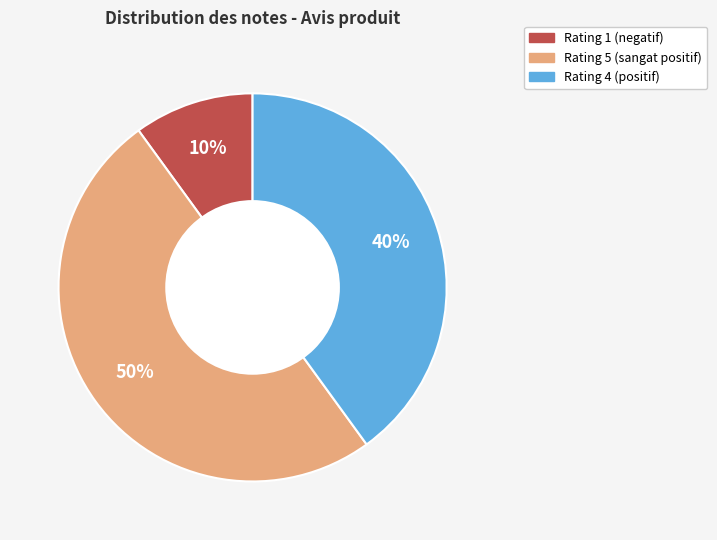

What percentage is the Rating 1 slice, to the nearest percent?

10%